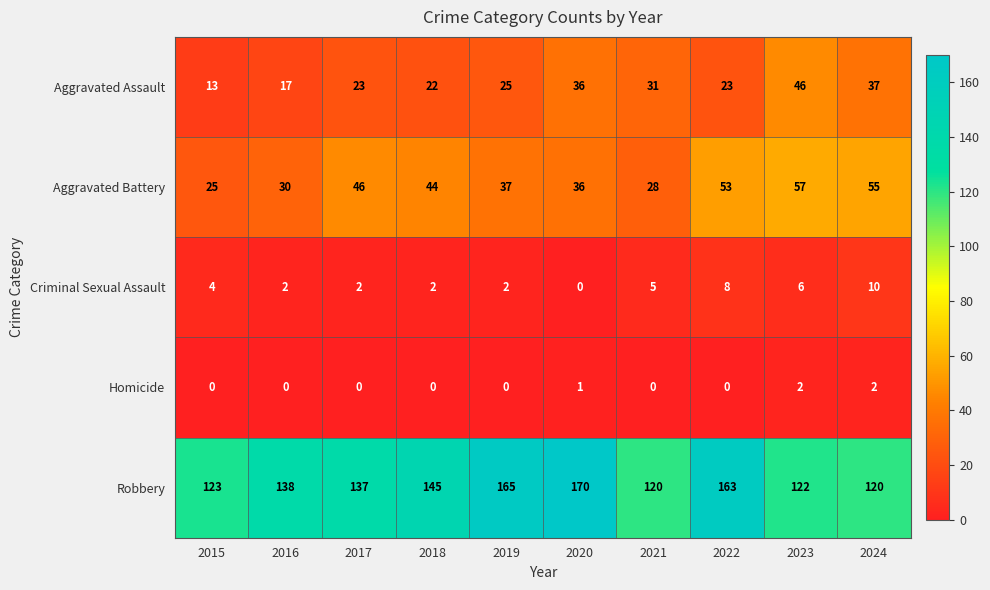

Is it true that Homicide equals 2 at 2020?

False